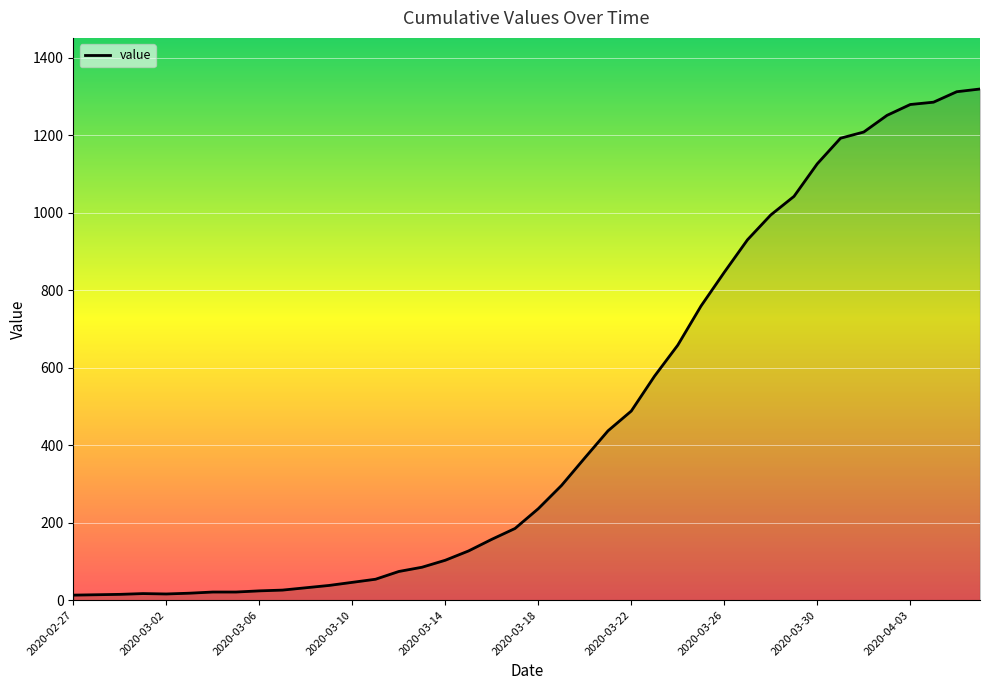

What is the difference between the maximum and minimum values?

1306